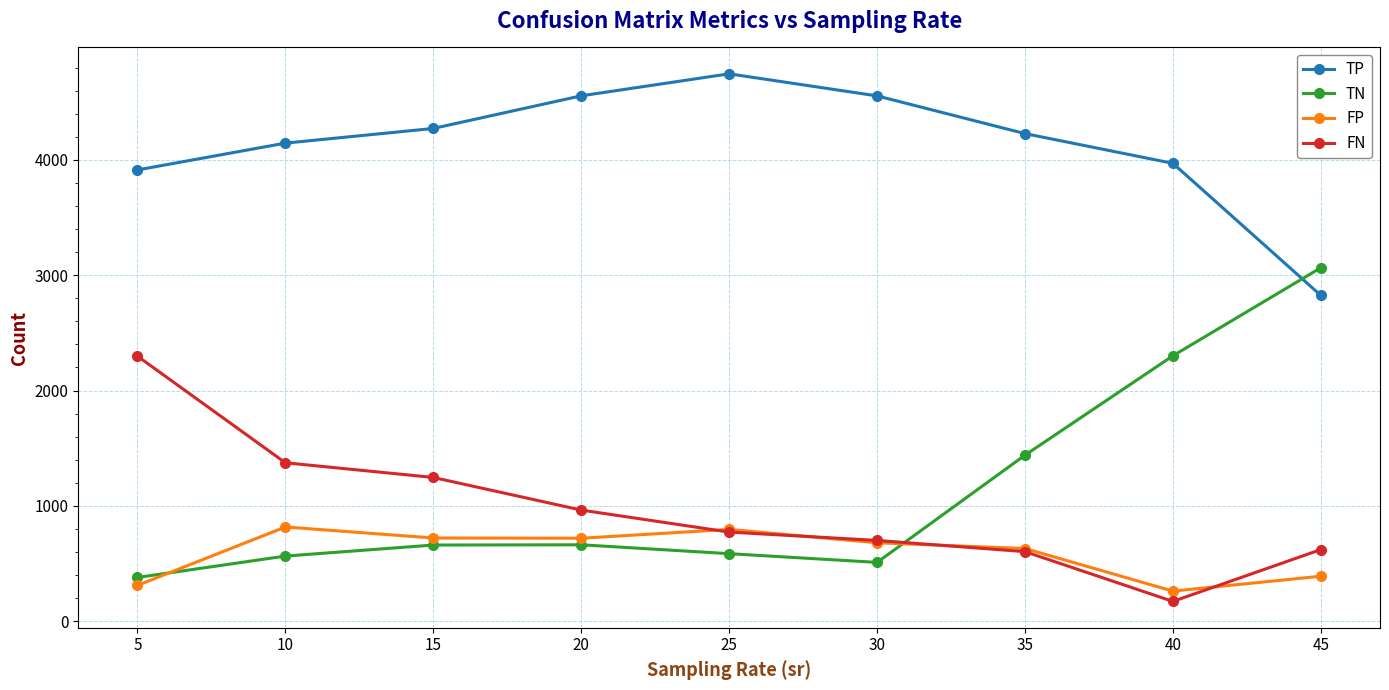

Where is FP nearest to the value 539?

35